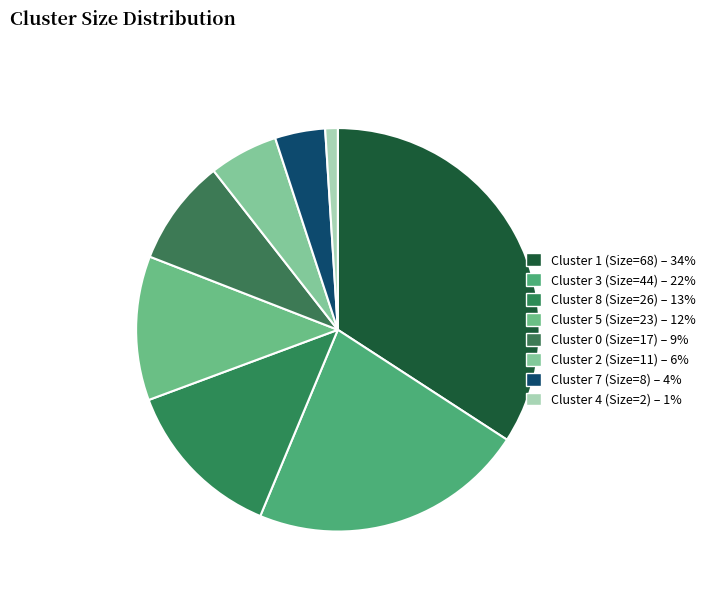

What percentage is the Cluster 0 (Size=17) slice, to the nearest percent?

9%